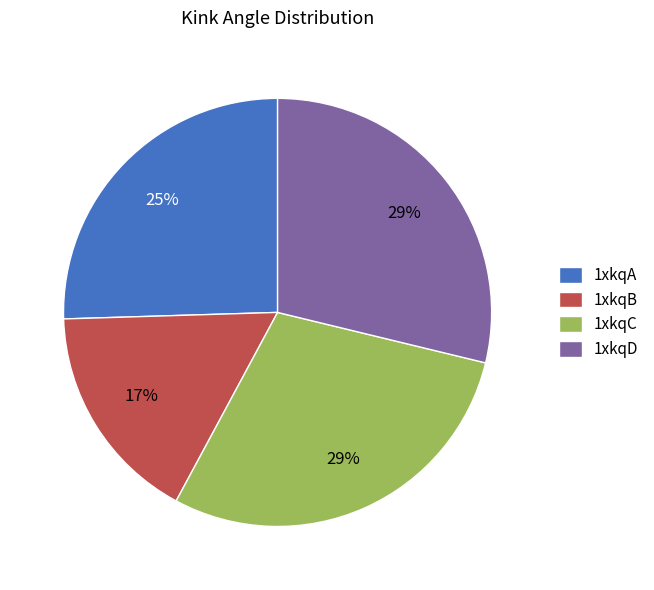

Which category has the smallest portion of the pie?

1xkqB